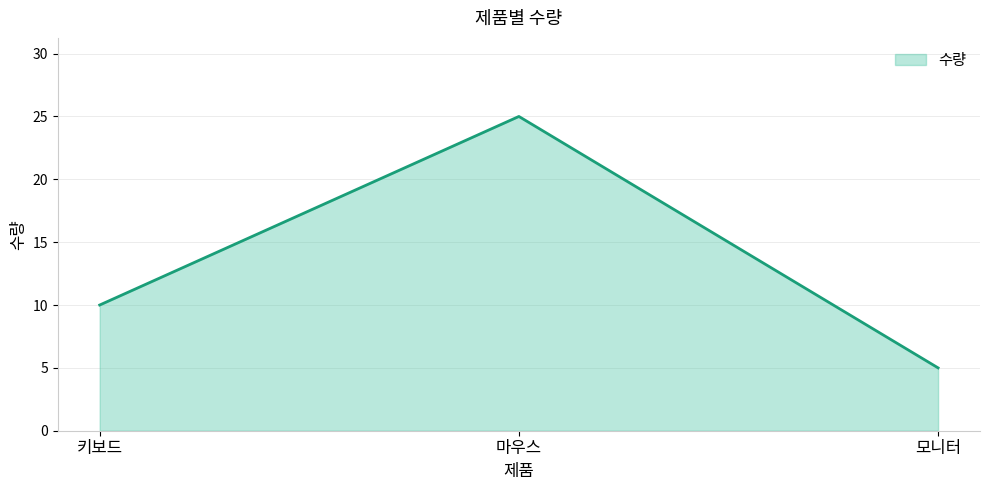

Count the number of categories in the chart.

3